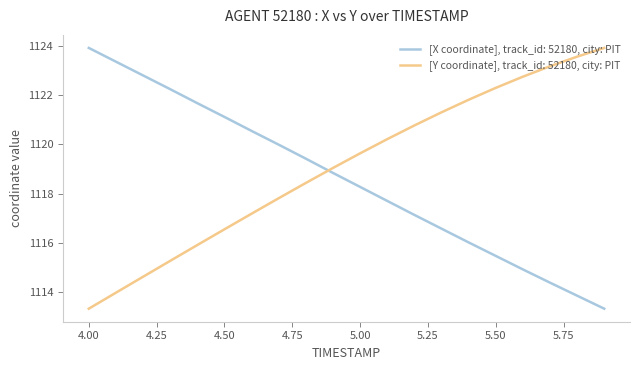

What is the lowest value of the [Y coordinate], track_id: 52180, city: PIT series?

1113.3